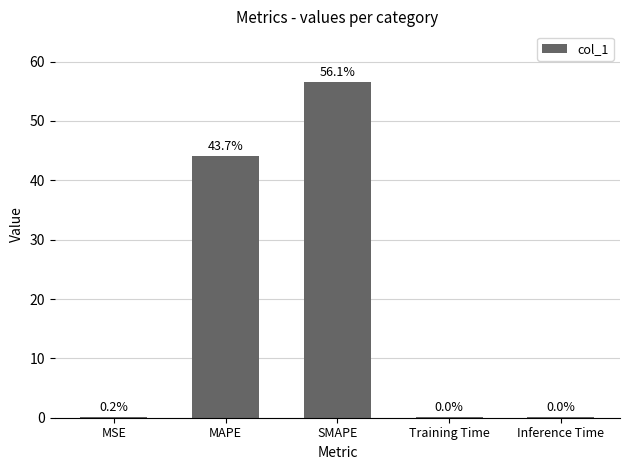

What is the sum of the values at MAPE and MSE?

44.3